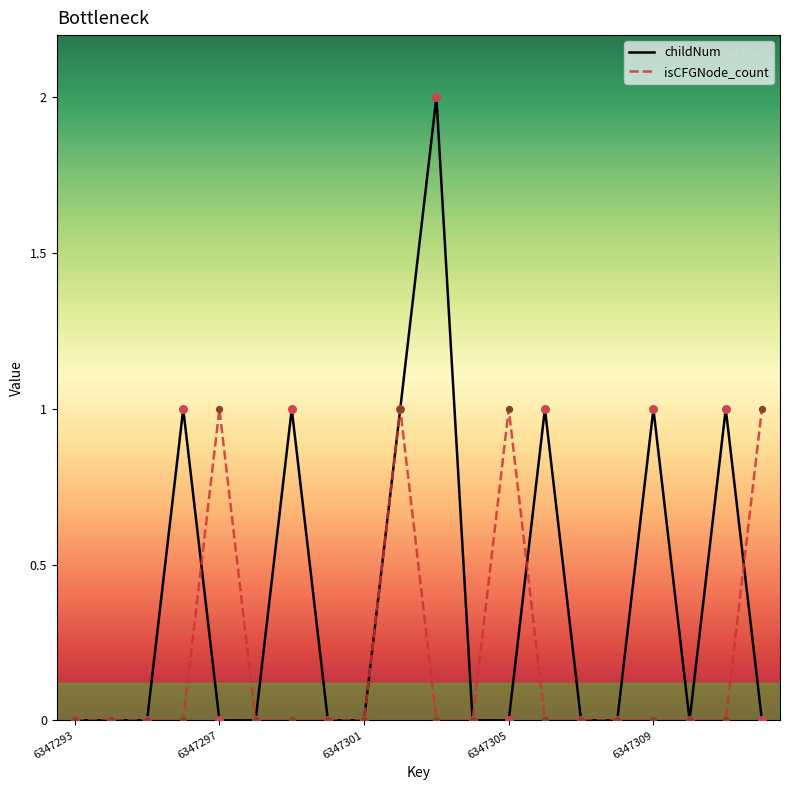

Which series has the largest range (max minus min)?

childNum